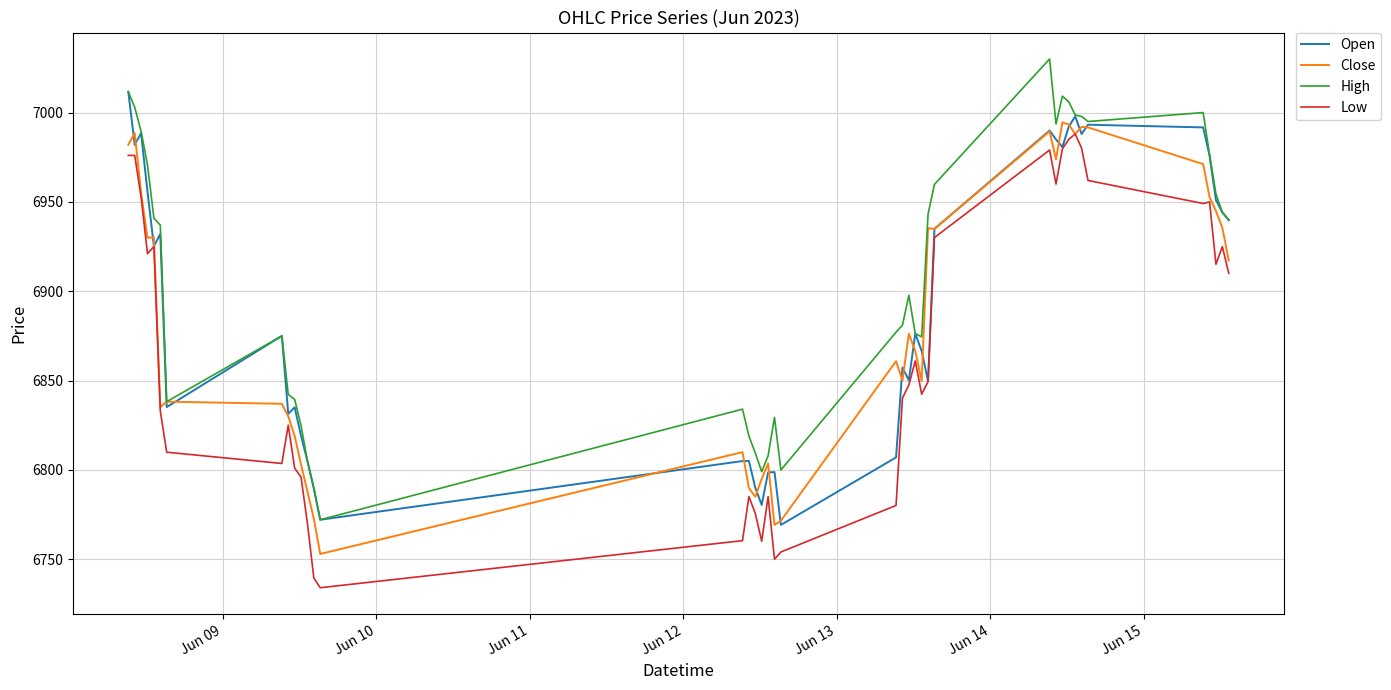

True or false: Low and High cross at least once.

False